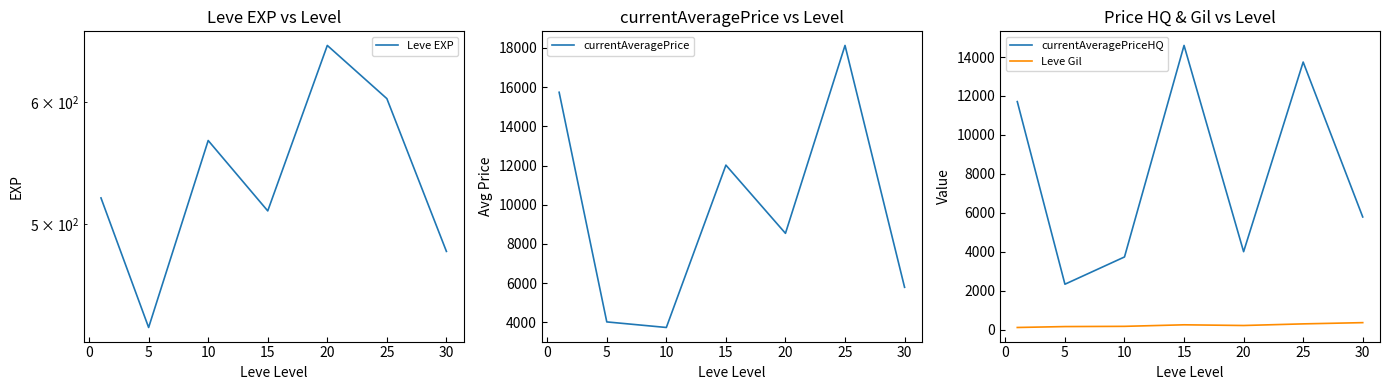

Is this an area chart (filled region under the line)?

No